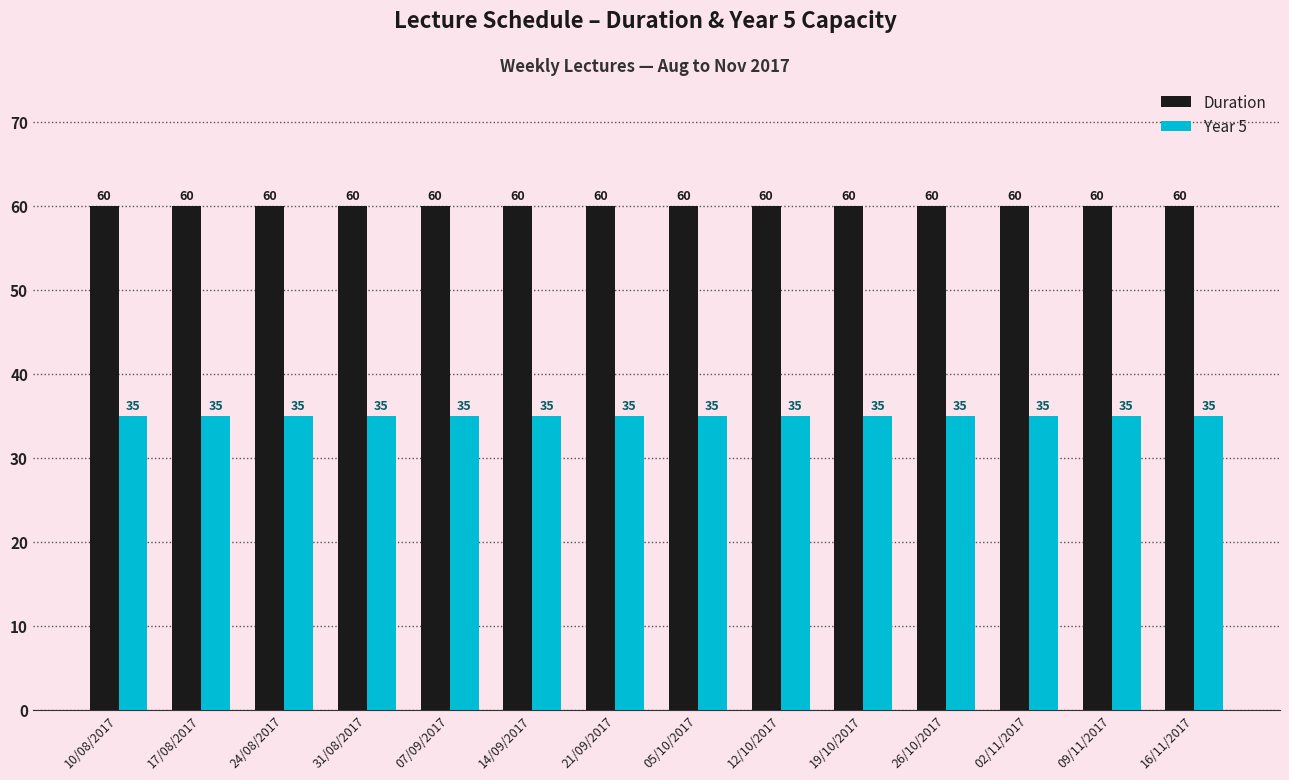

Are the bars horizontal?

No